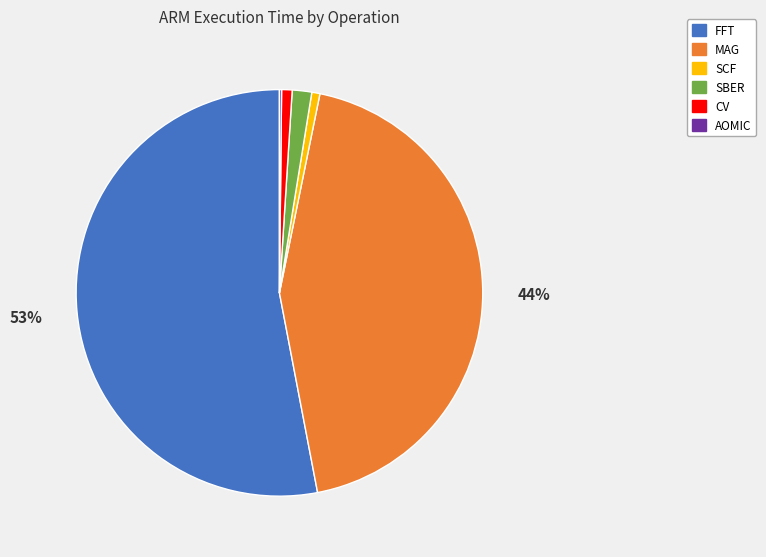

To the nearest percent, what is the average slice percentage?

17%